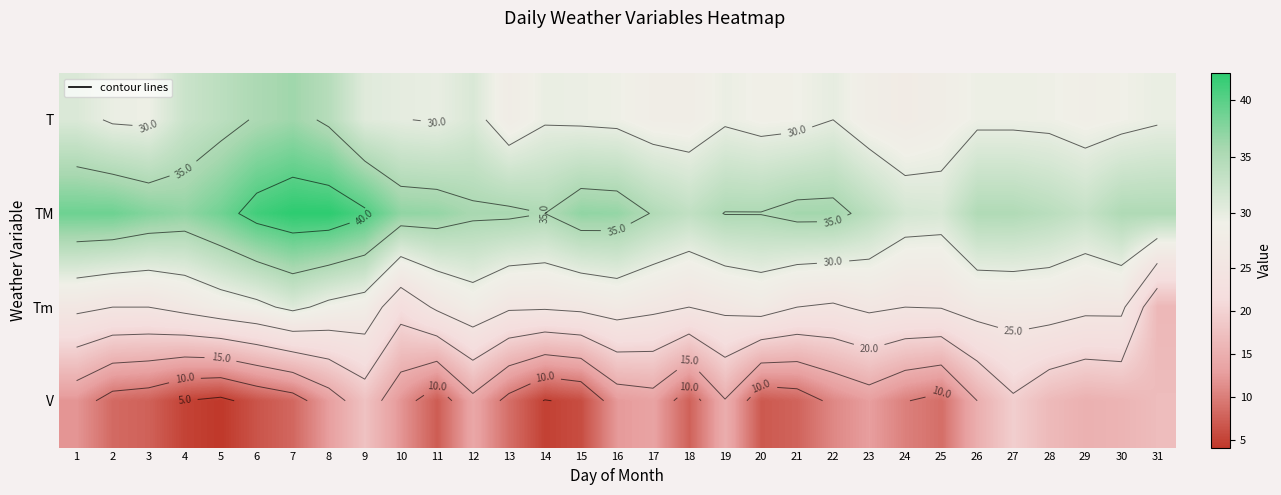

At how many categories does at least one series exceed 8?

31